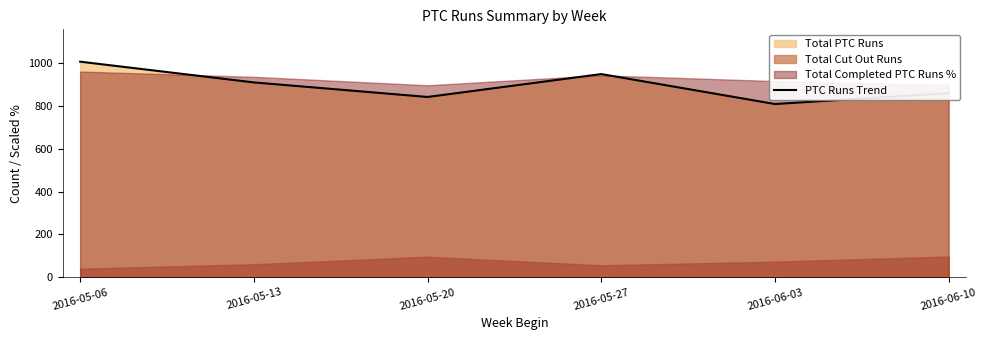

What is the sum of all values?

5383